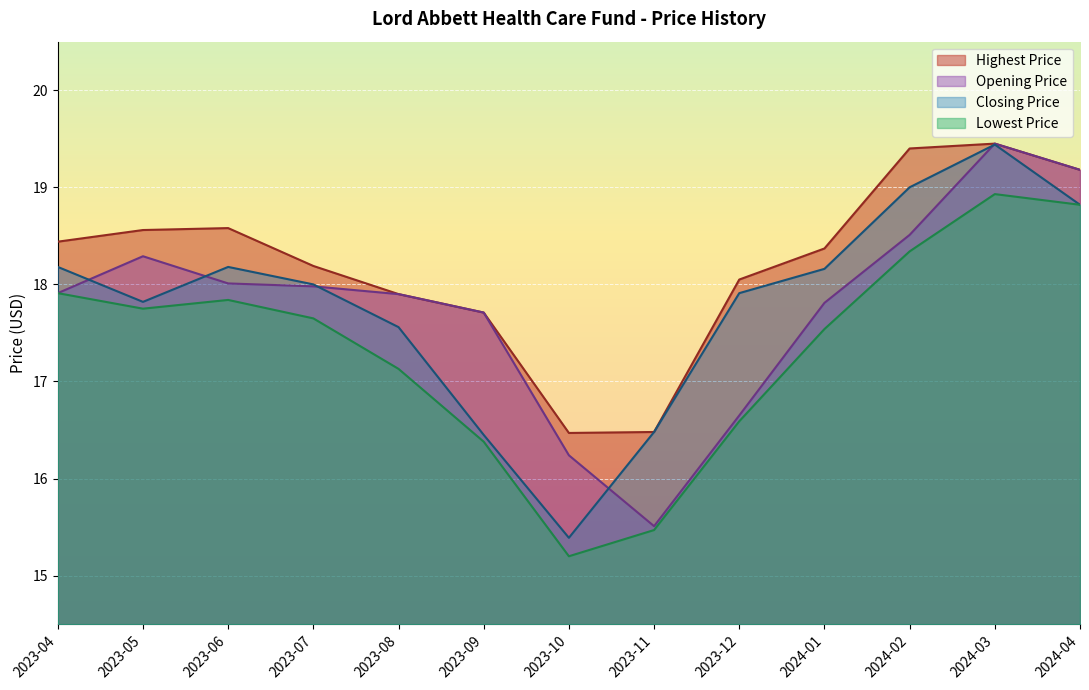

What are all the series names shown in the legend?

Highest Price, Opening Price, Closing Price, Lowest Price